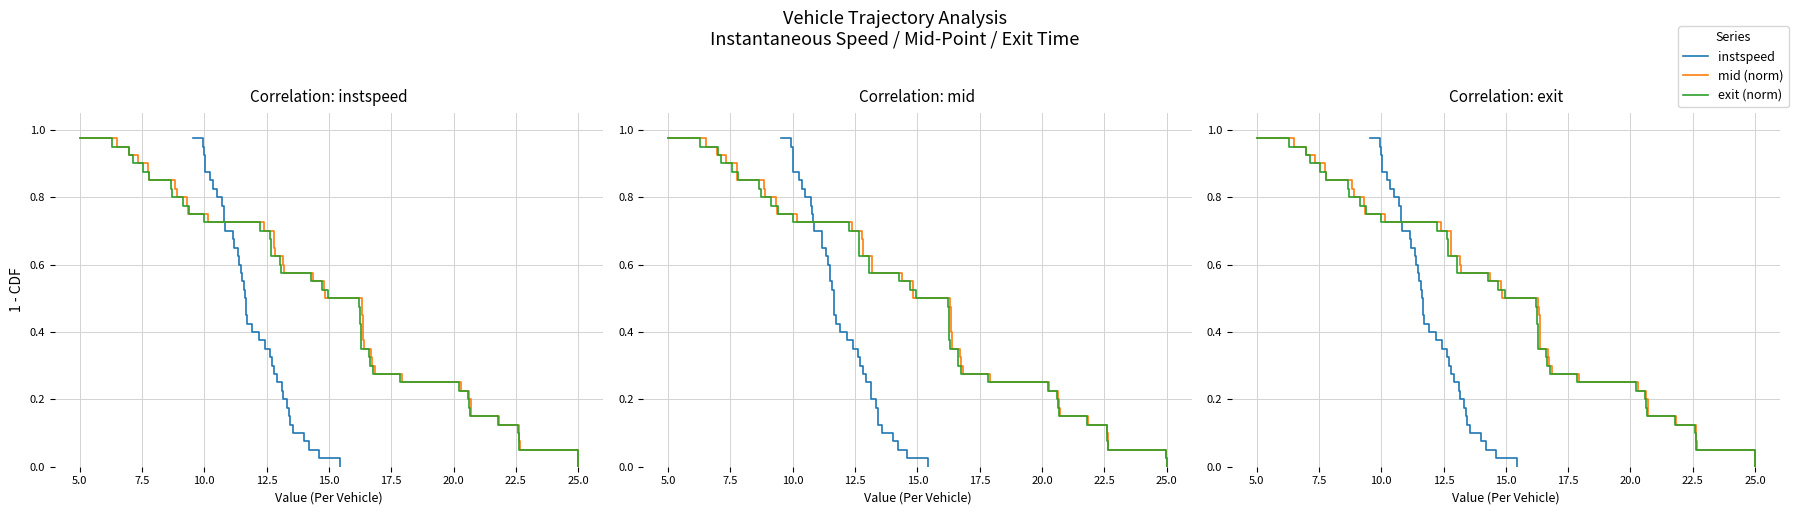

True or false: mid (norm) and exit (norm) cross at least once.

False